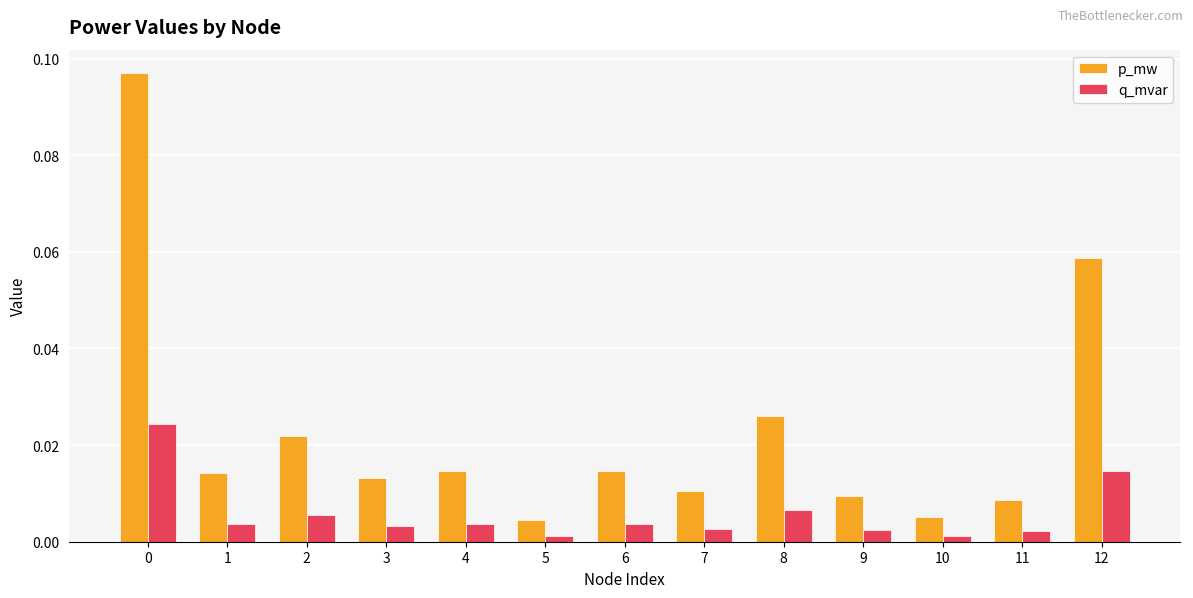

Rank the series by their maximum value, from lowest to highest.

q_mvar, p_mw